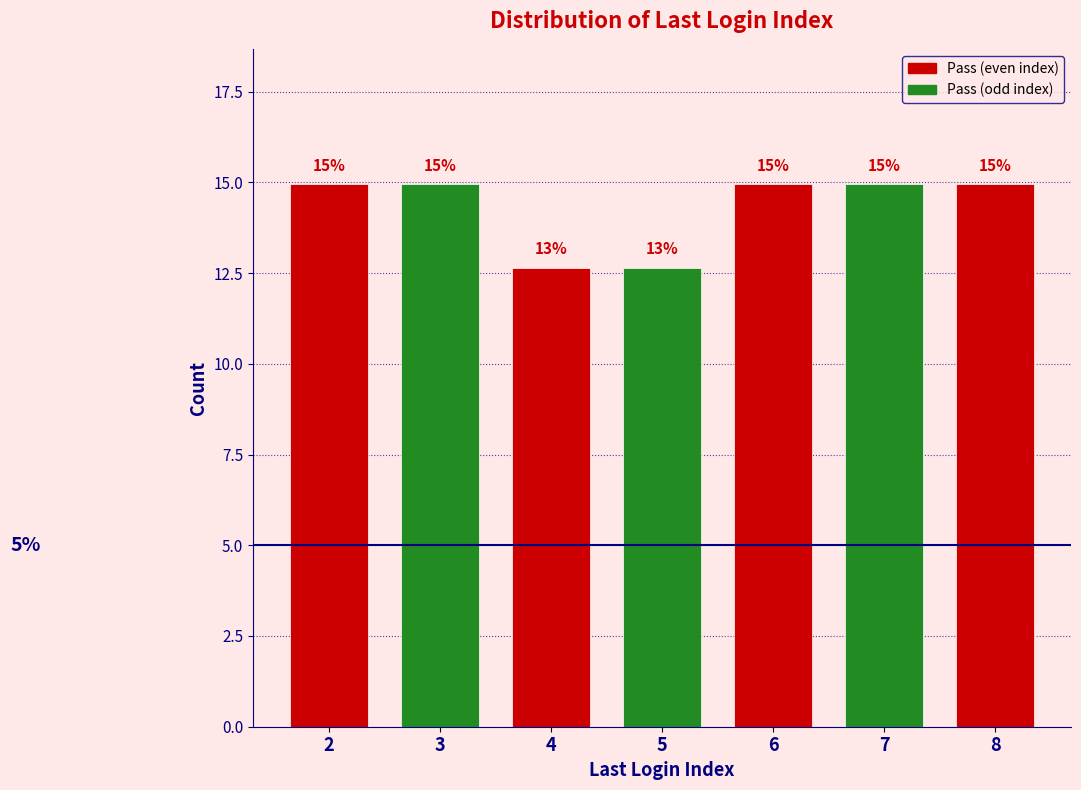

What is the smallest value displayed?

12.6